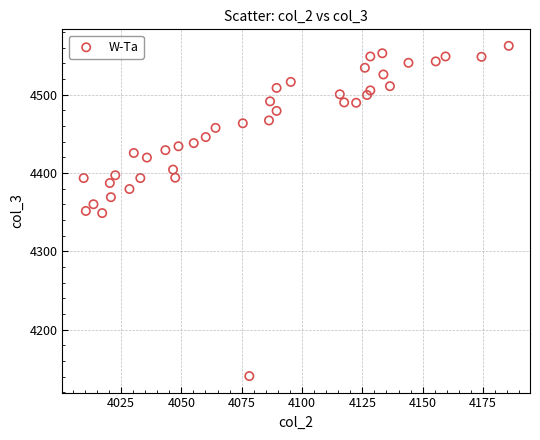

What is the range of Y values (max minus min)?

421.8